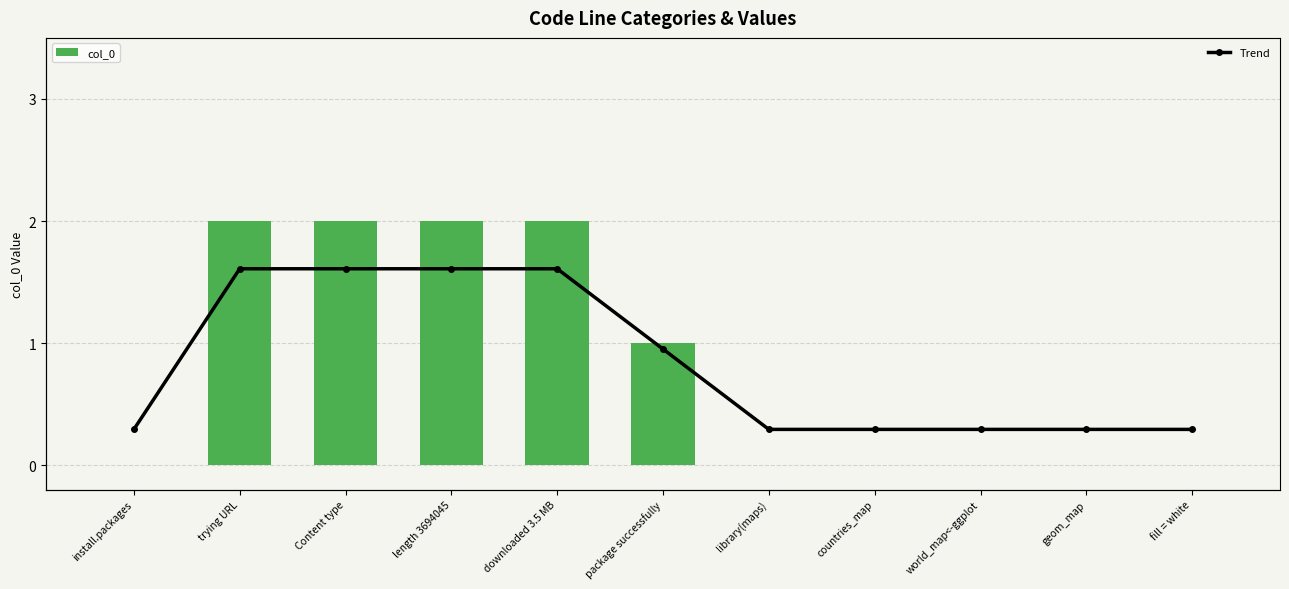

What position from the right is countries_map?

4